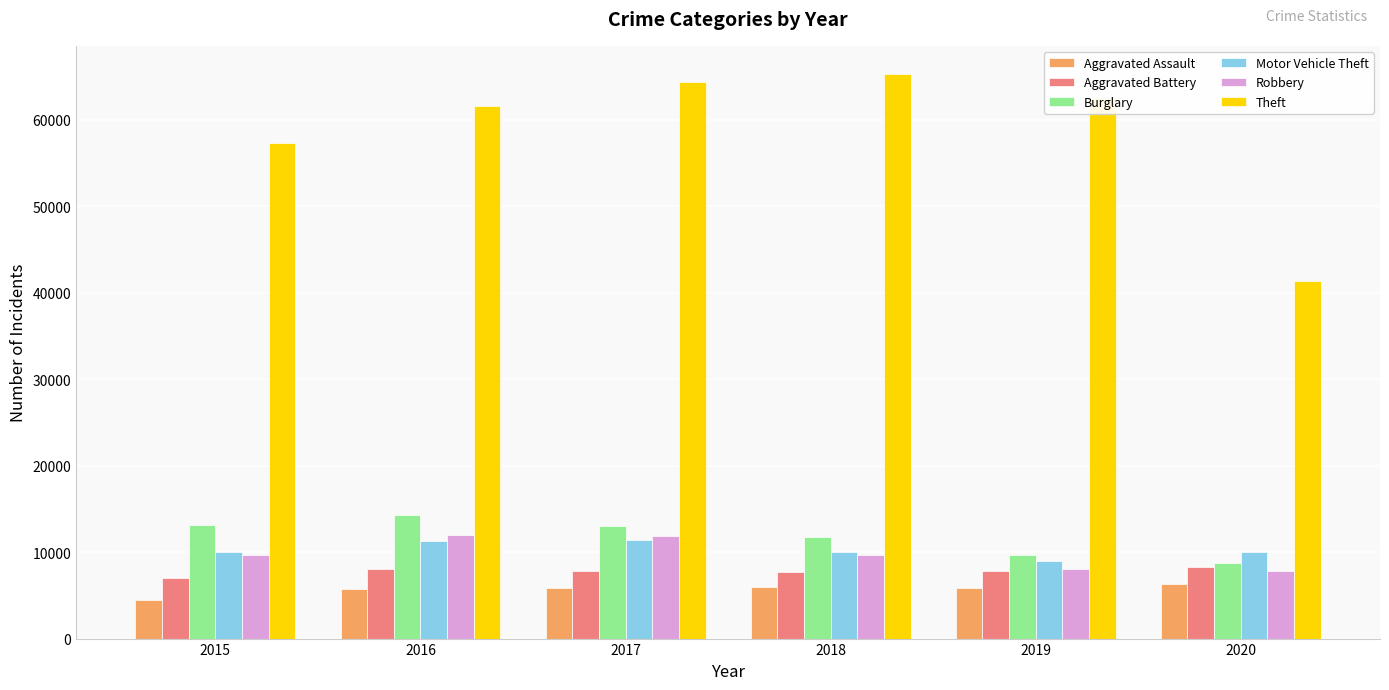

What is the greatest value displayed?

65290